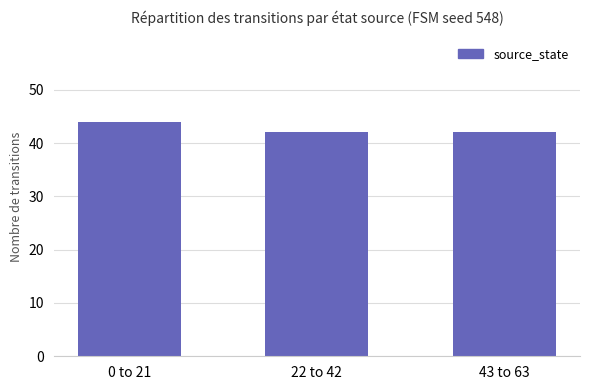

What is the difference between the maximum and minimum values?

2